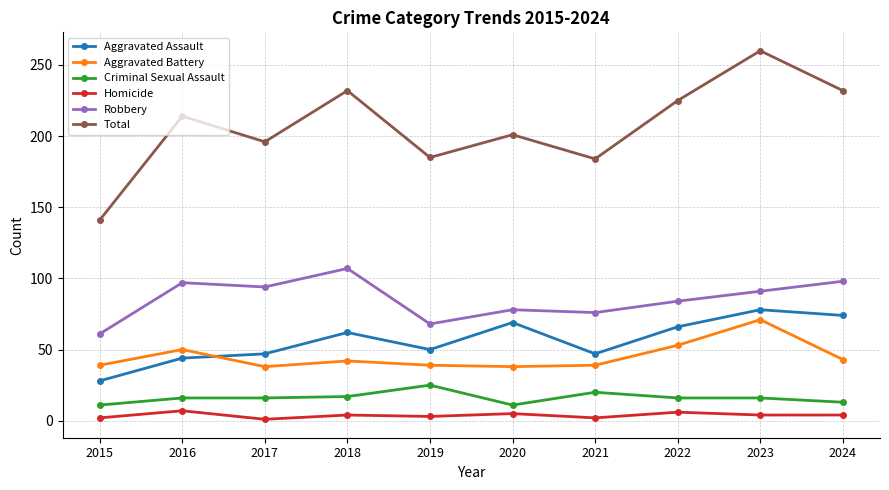

Is it true that Aggravated Assault equals 60 at 2016?

False